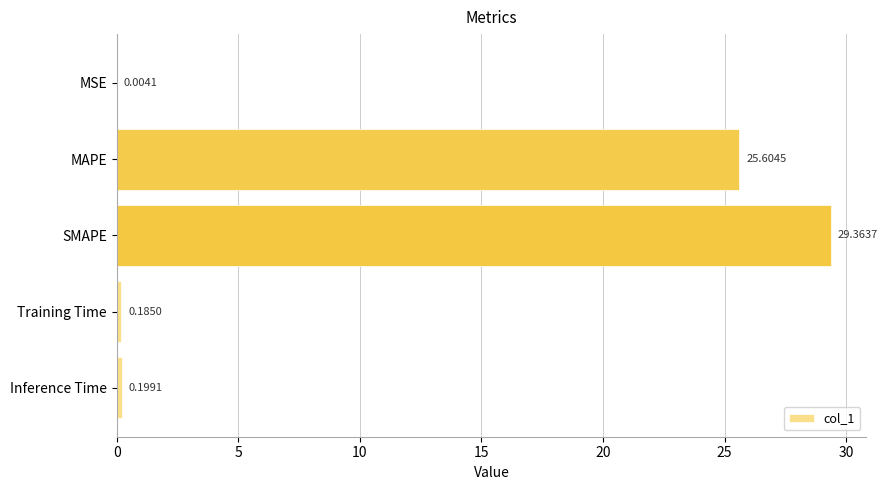

Which category has the highest value across all series?

SMAPE